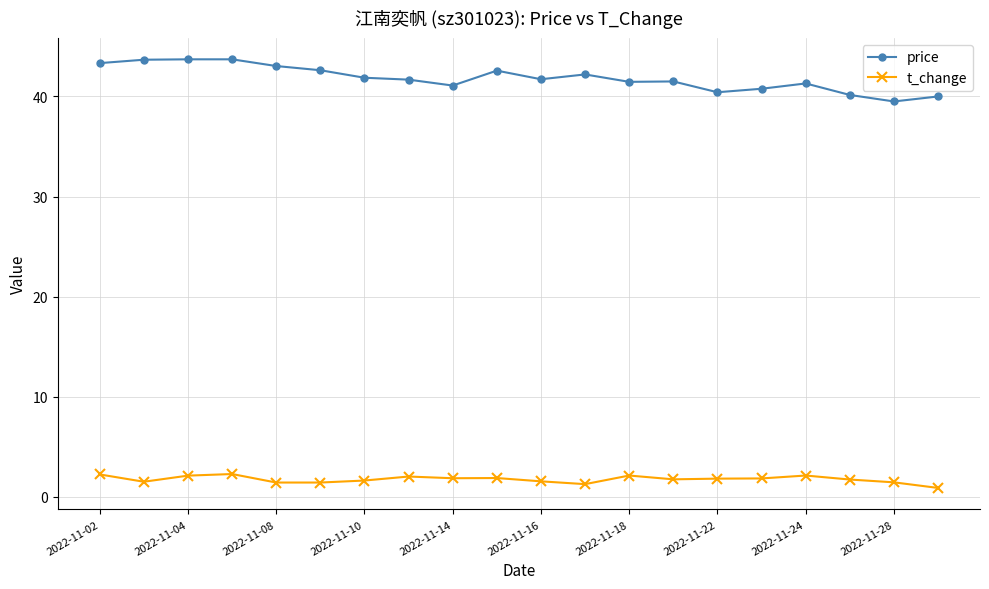

What is the sum of all price values?

836.3